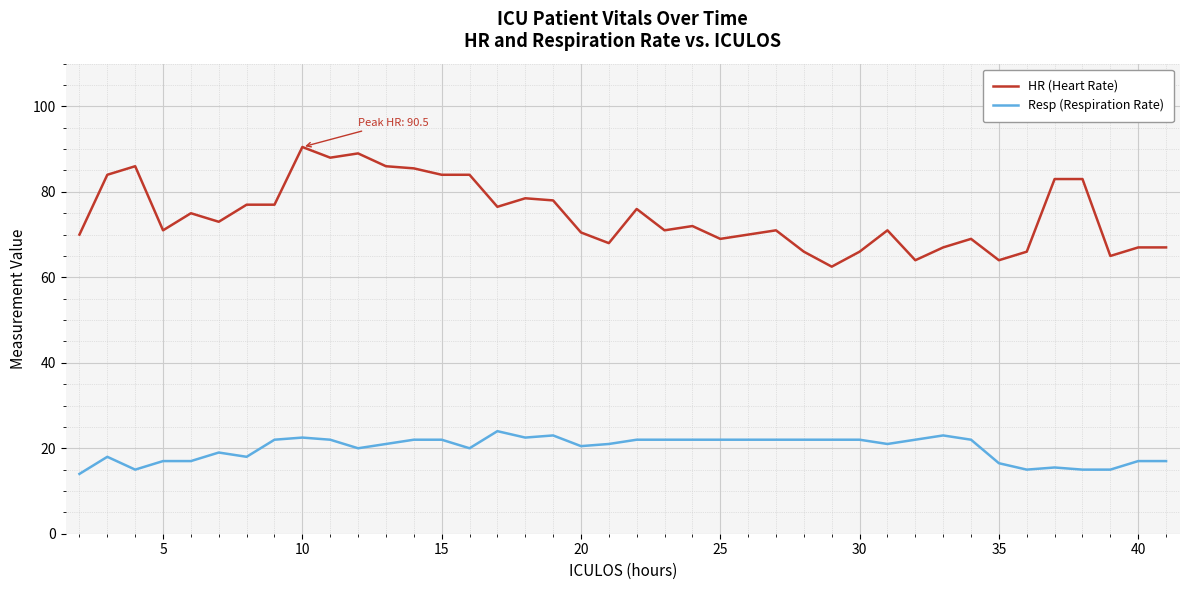

What is the difference between the maximum and minimum values in the Resp (Respiration Rate) series?

10.0